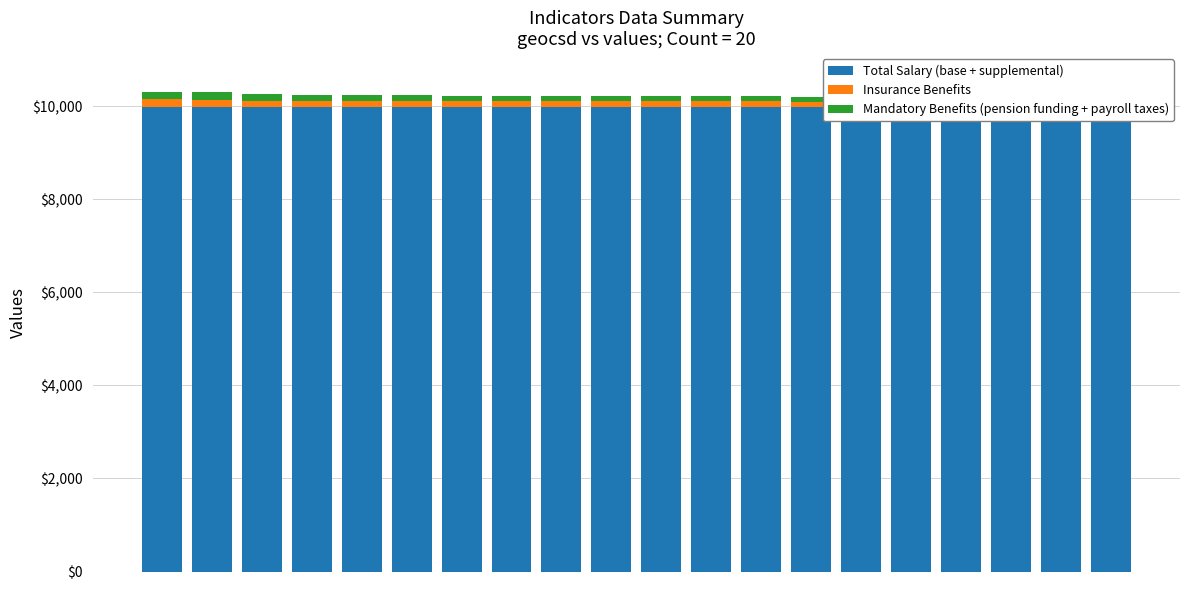

What are all the series names shown in the legend?

Total Salary (base + supplemental), Insurance Benefits, Mandatory Benefits (pension funding + payroll taxes)